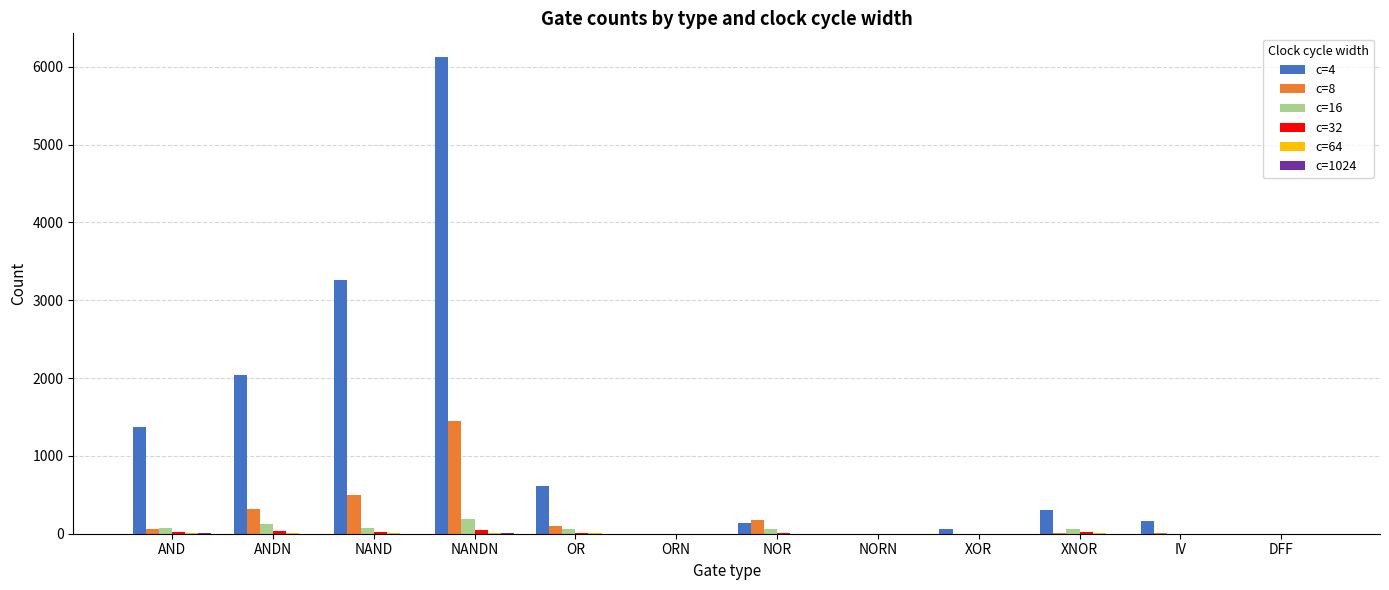

What is the average value of the c=8 series?

220